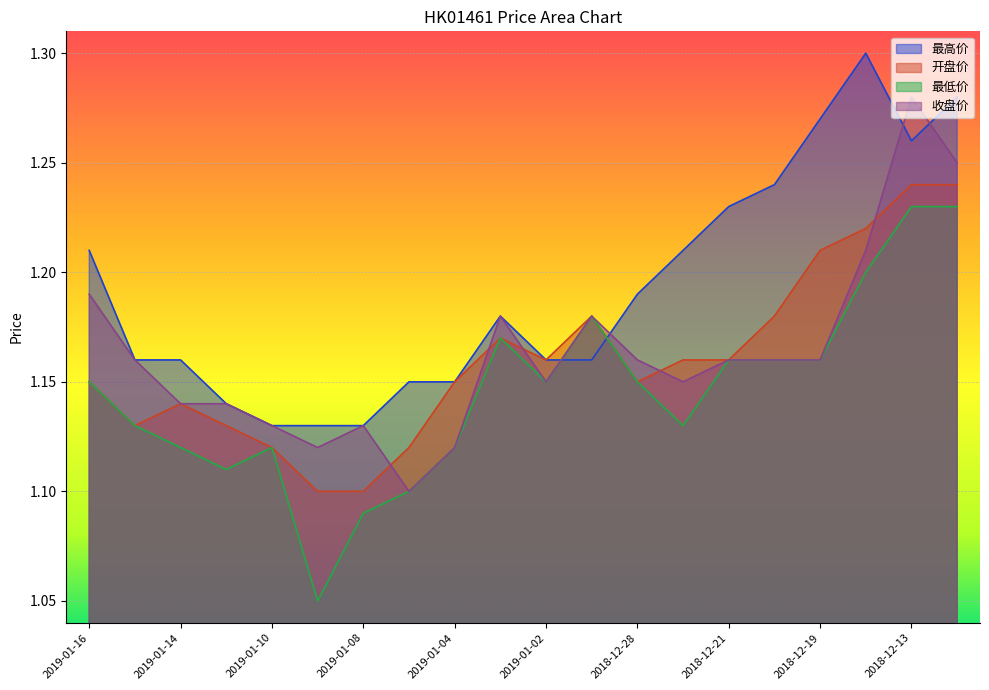

Which series has the largest total across all categories?

最高价